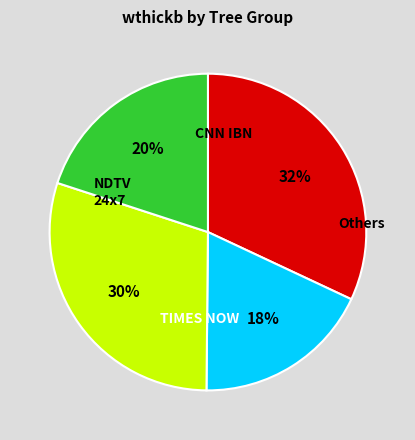

Is there a majority slice in this chart?

No